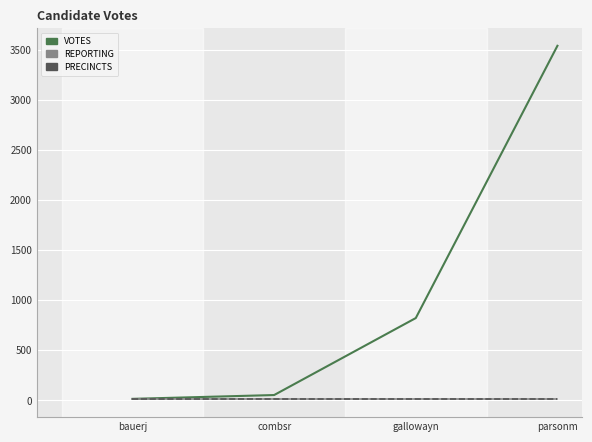

Between bauerj and gallowayn, which series saw the biggest shift?

VOTES